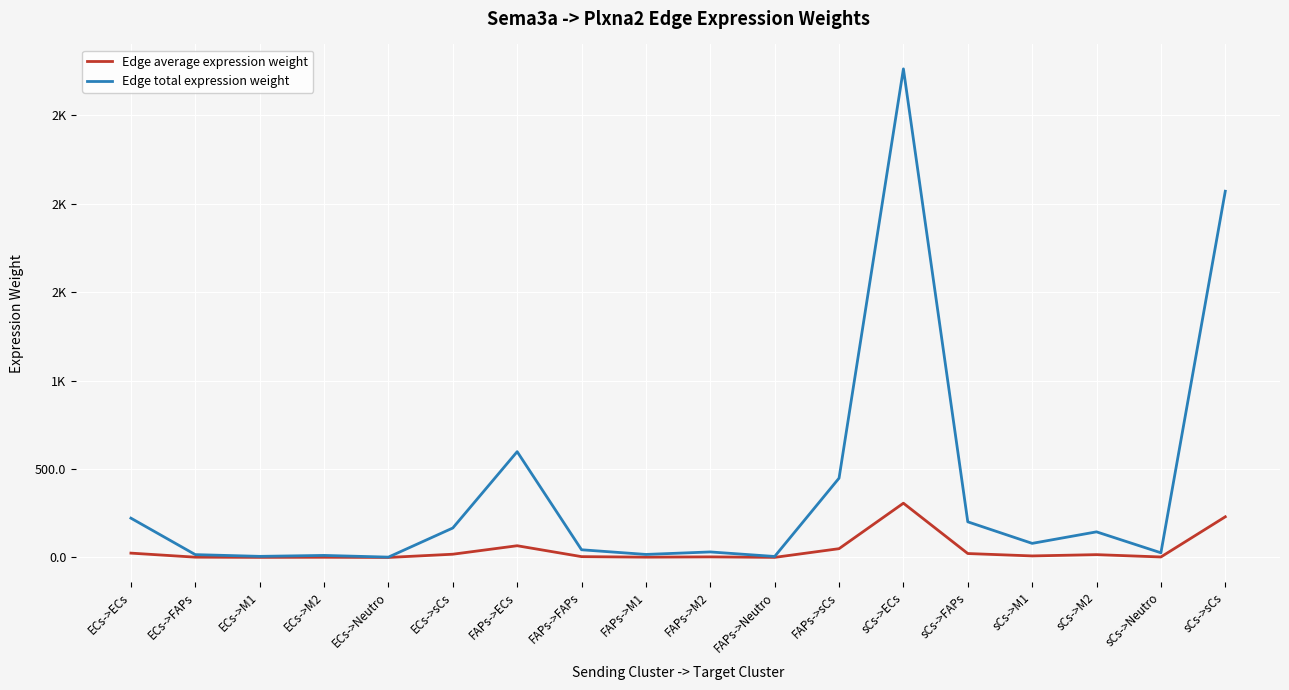

Reading left to right, extract all data points from this chart.

Edge average expression weight: ECs->ECs=24.7	ECs->FAPs=1.8	ECs->M1=0.7	ECs->M2=1.3	ECs->Neutro=0.2	ECs->sCs=18.5	FAPs->ECs=66.5	FAPs->FAPs=4.9	FAPs->M1=1.9	FAPs->M2=3.5	FAPs->Neutro=0.6	FAPs->sCs=49.9	sCs->ECs=307.1	sCs->FAPs=22.4	sCs->M1=8.9	sCs->M2=16.1	sCs->Neutro=3.0	sCs->sCs=230.2
Edge total expression weight: ECs->ECs=222.5	ECs->FAPs=16.2	ECs->M1=6.4	ECs->M2=11.7	ECs->Neutro=2.1	ECs->sCs=166.8	FAPs->ECs=598.5	FAPs->FAPs=43.7	FAPs->M1=17.3	FAPs->M2=31.4	FAPs->Neutro=5.8	FAPs->sCs=448.7	sCs->ECs=2763.6	sCs->FAPs=201.7	sCs->M1=79.9	sCs->M2=145.0	sCs->Neutro=26.6	sCs->sCs=2071.6